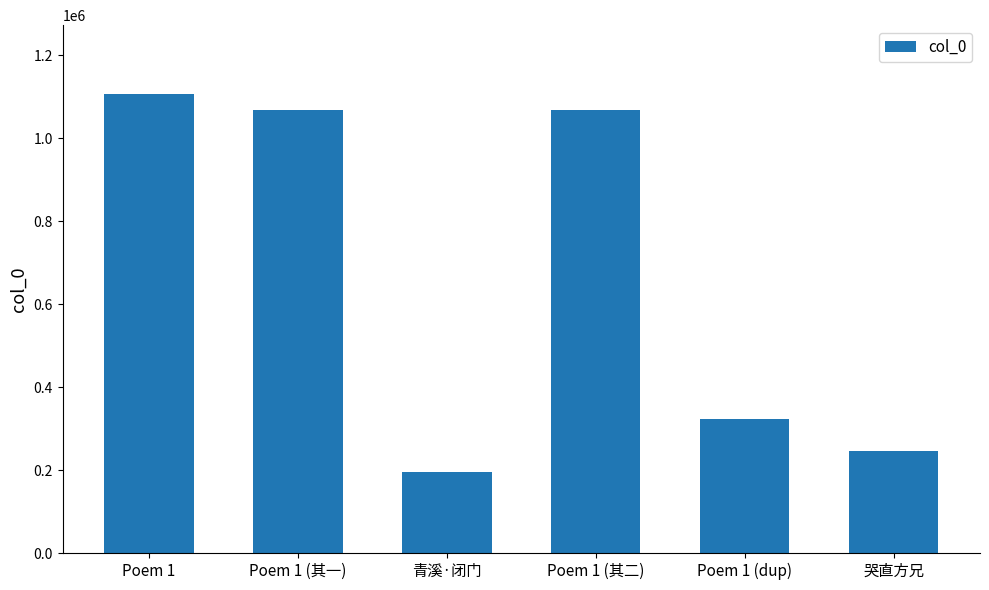

Which label corresponds to the smallest value in the chart?

青溪·闭门